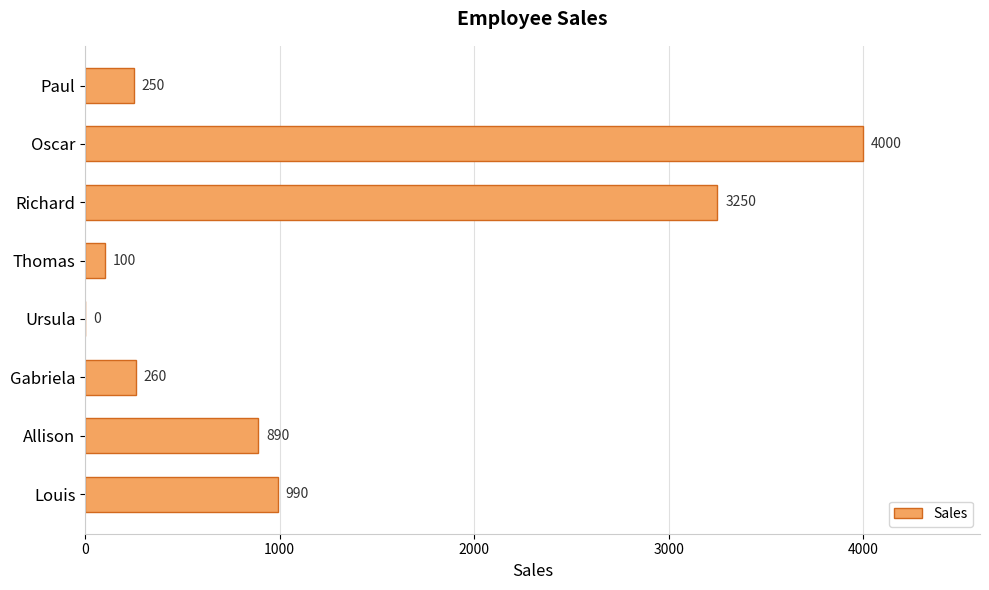

Reading top to bottom, transcribe all the data shown in this chart.

Paul=250	Oscar=4000	Richard=3250	Thomas=100	Ursula=0	Gabriela=260	Allison=890	Louis=990